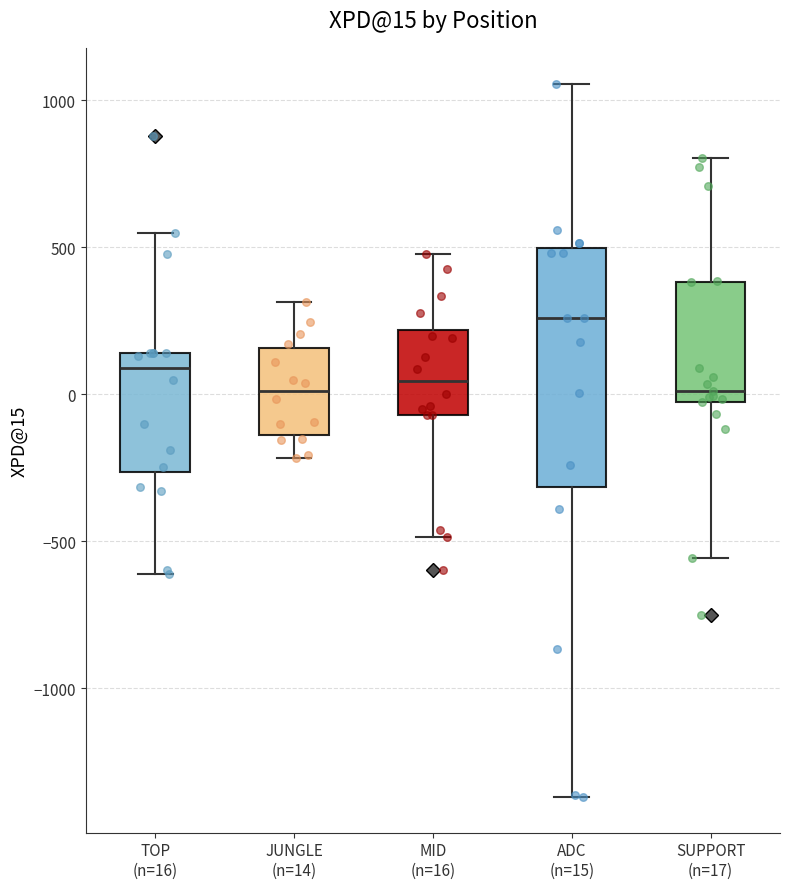

Which box has the highest median line?

ADC (n=15)